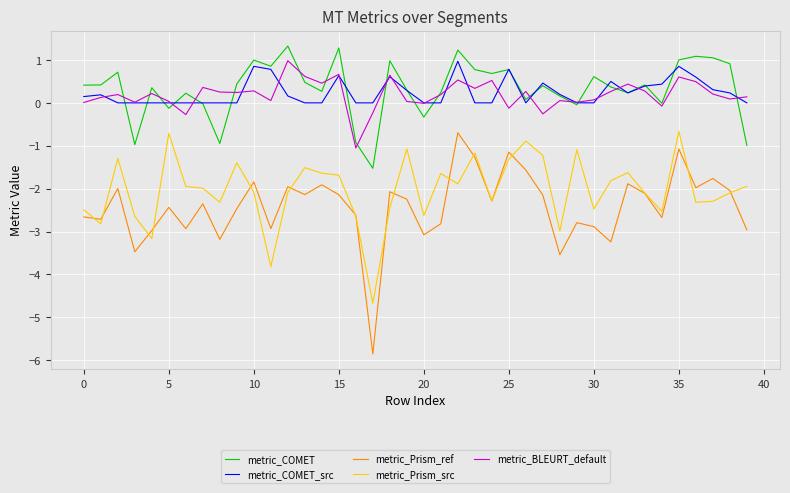

Which series has the widest spread of values?

metric_Prism_ref